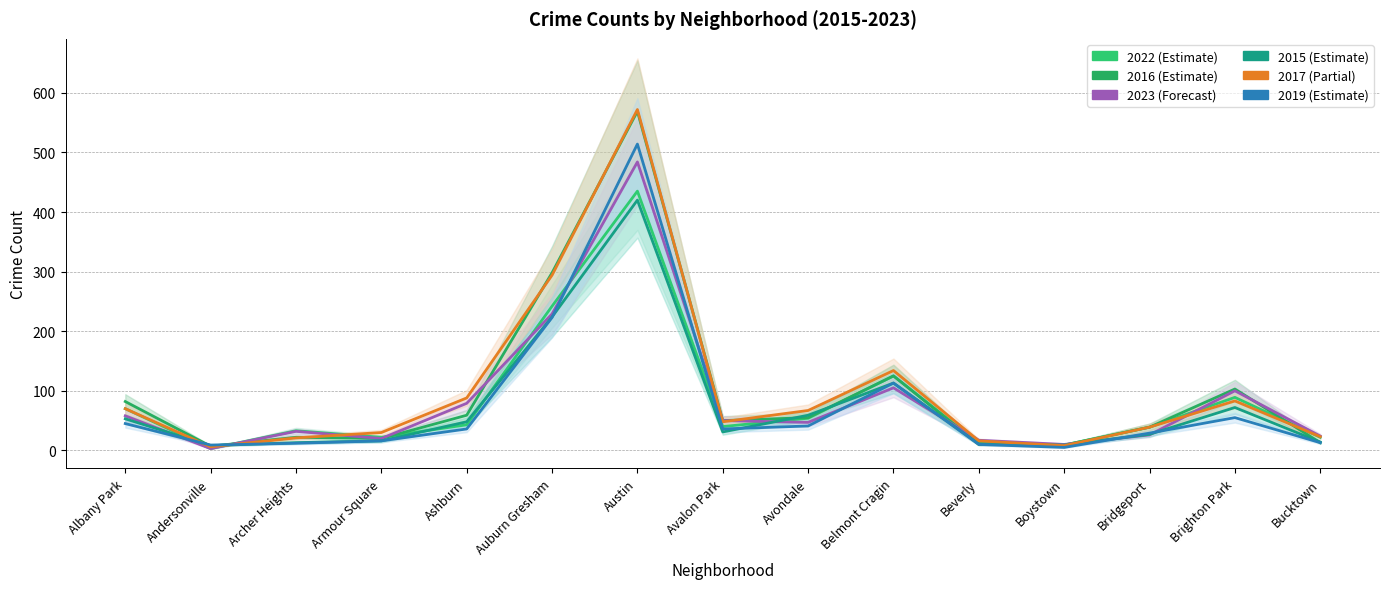

How many values in the 2015 series are below 31?

7